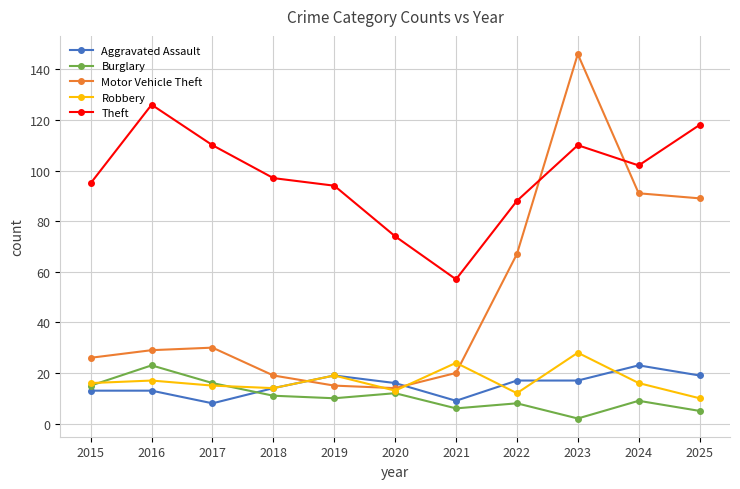

What is the total value across all series at 2024?

241